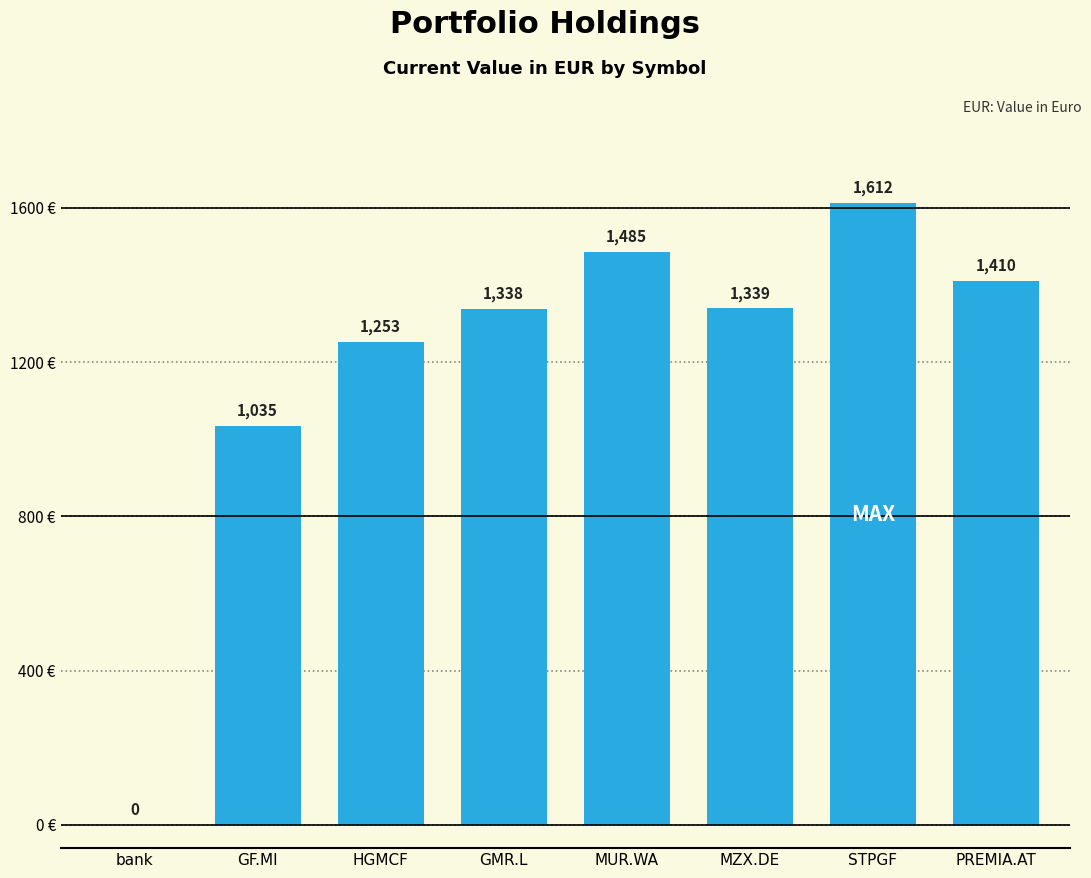

Approximately how many times larger is the value at MUR.WA compared to PREMIA.AT?

1.1